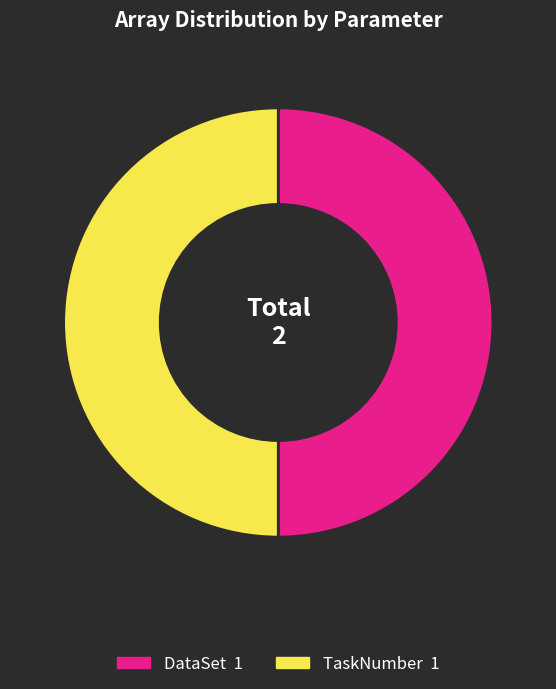

What is the largest slice in the pie chart?

DataSet